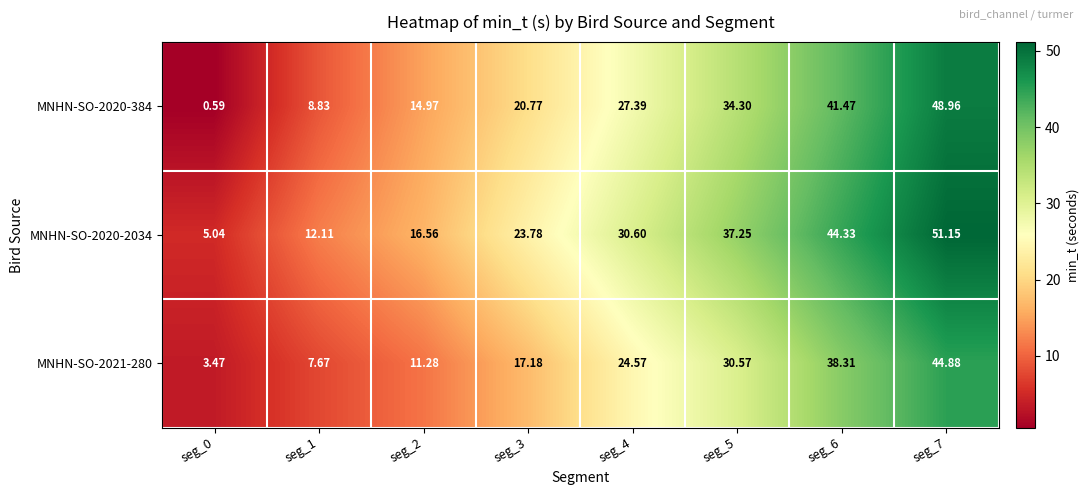

Count the number of categories in the chart.

8